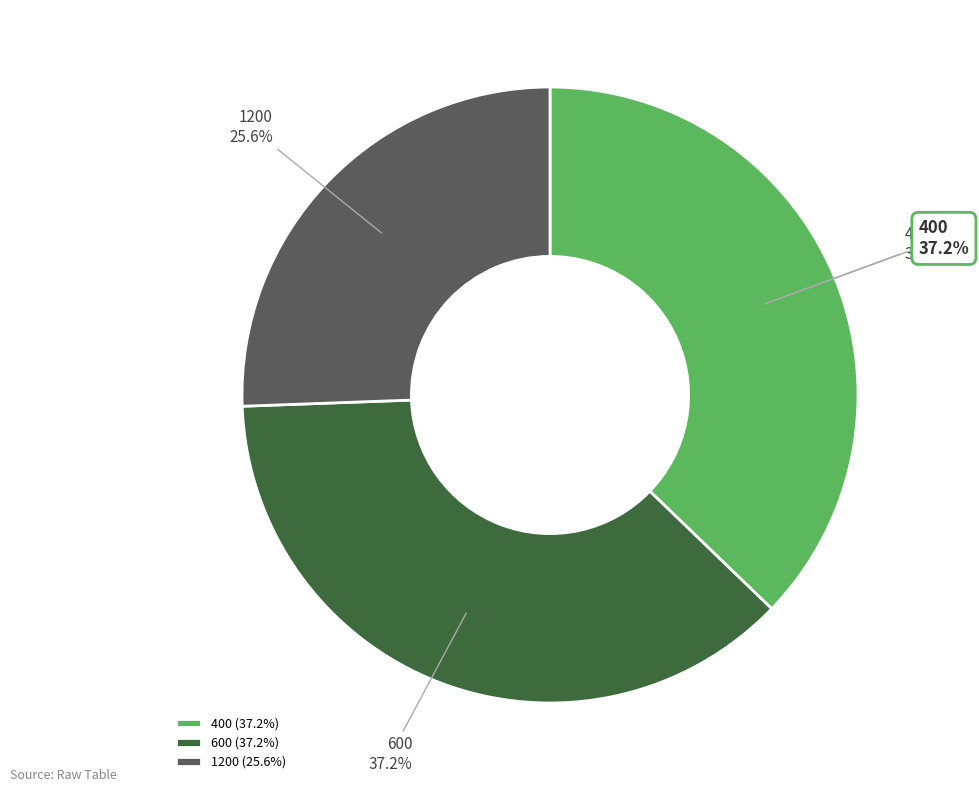

How much of the chart is everything except 400?

62.8%